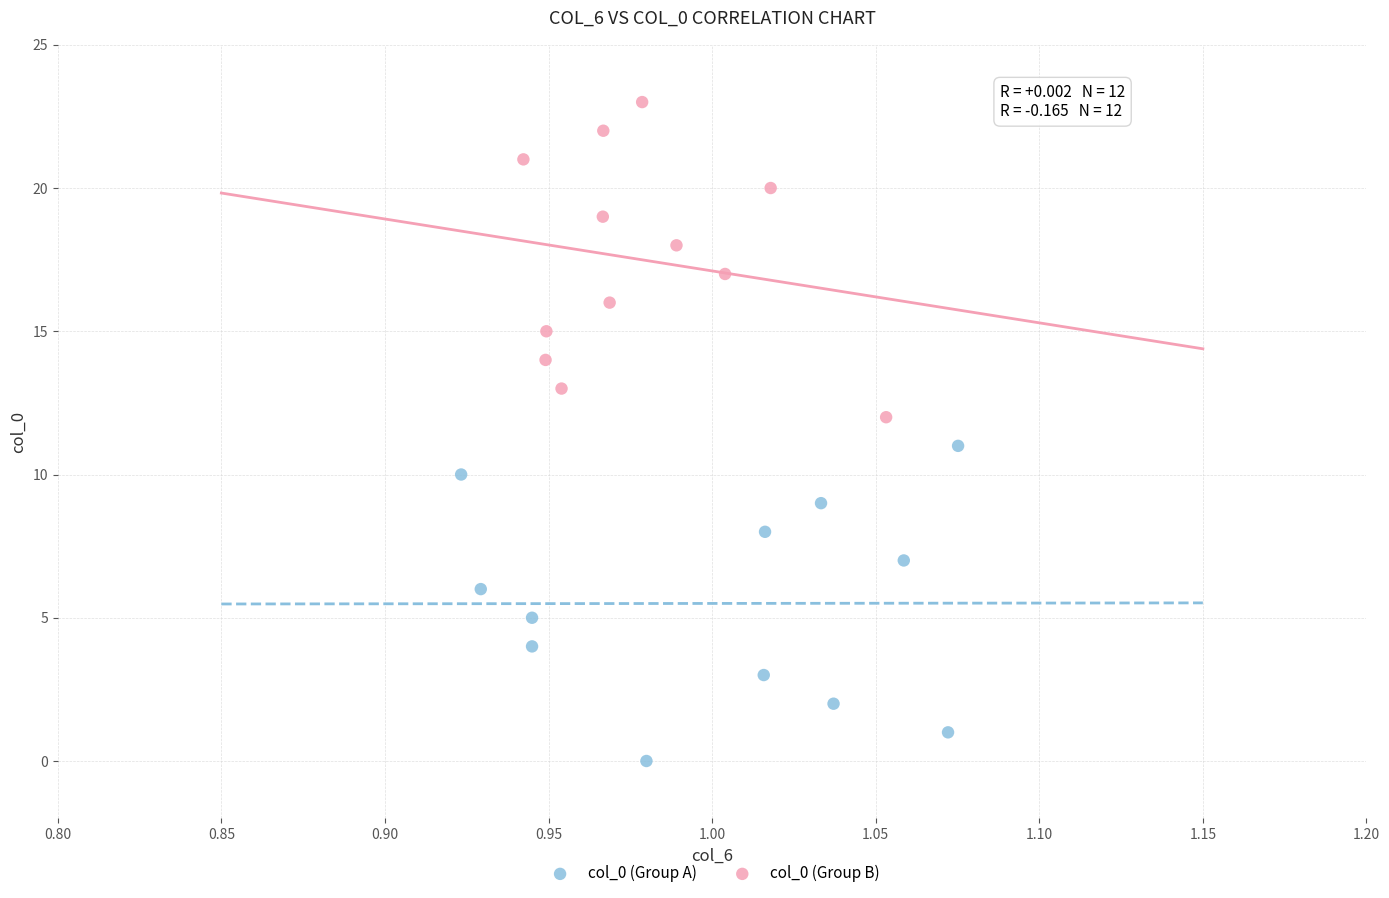

Which series contains the highest Y value?

col_0 (Group B)